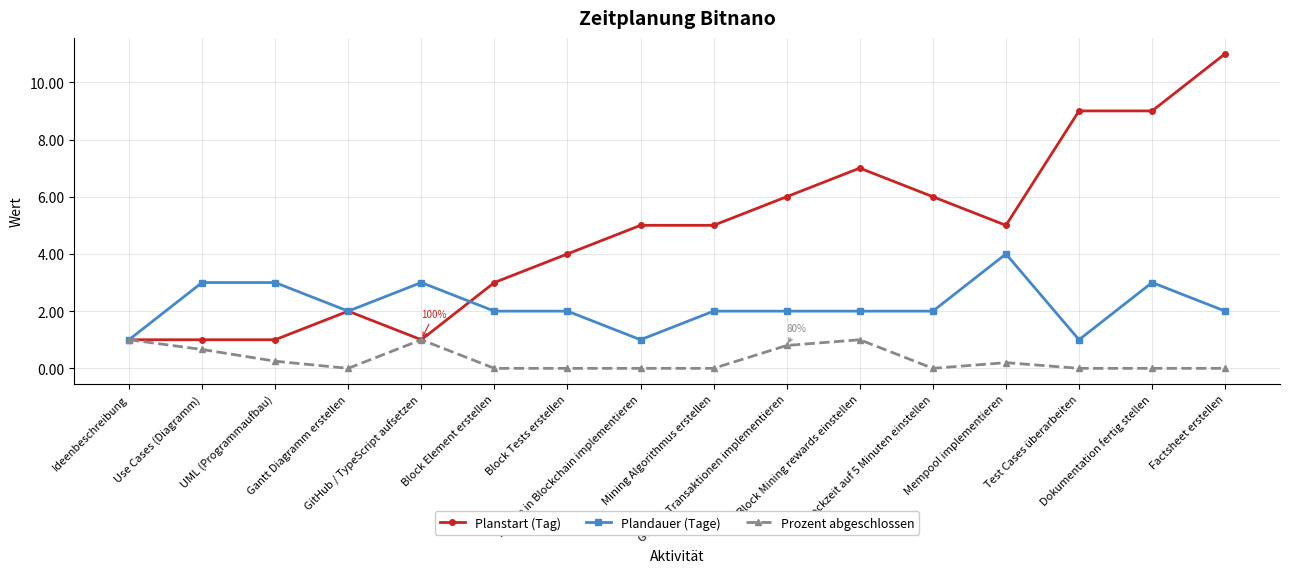

True or false: Plandauer (Tage) has a value of 2.6 at Factsheet erstellen.

False